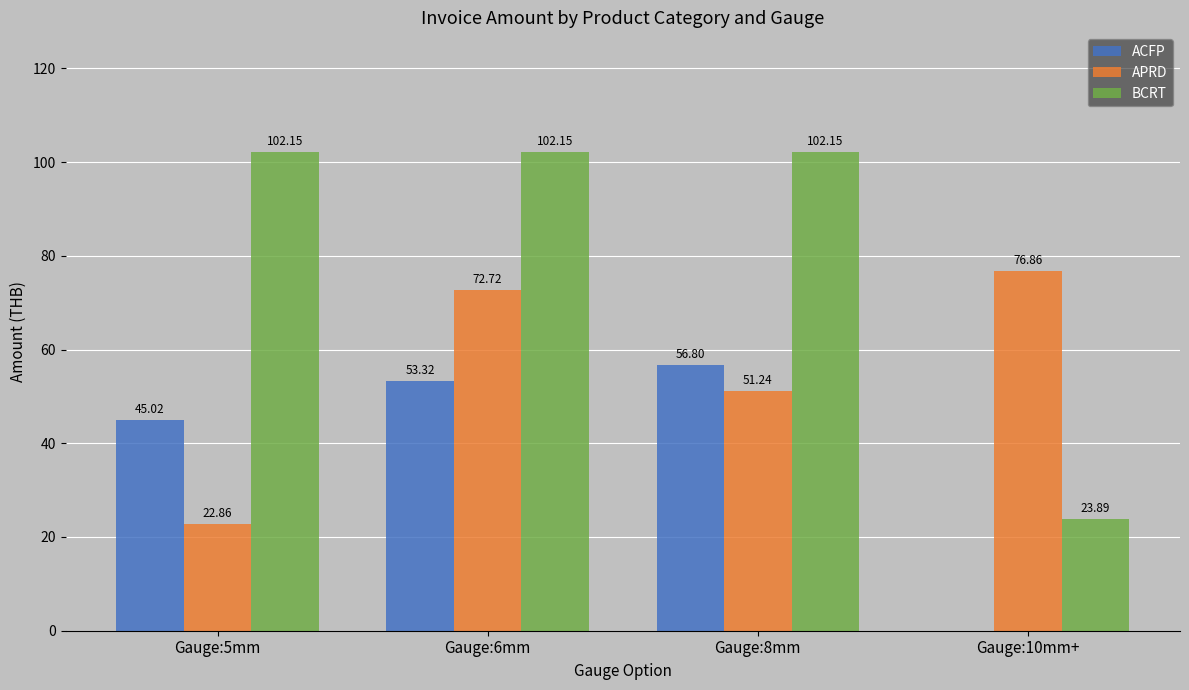

At which category is the sum across all series the highest?

Gauge:6mm